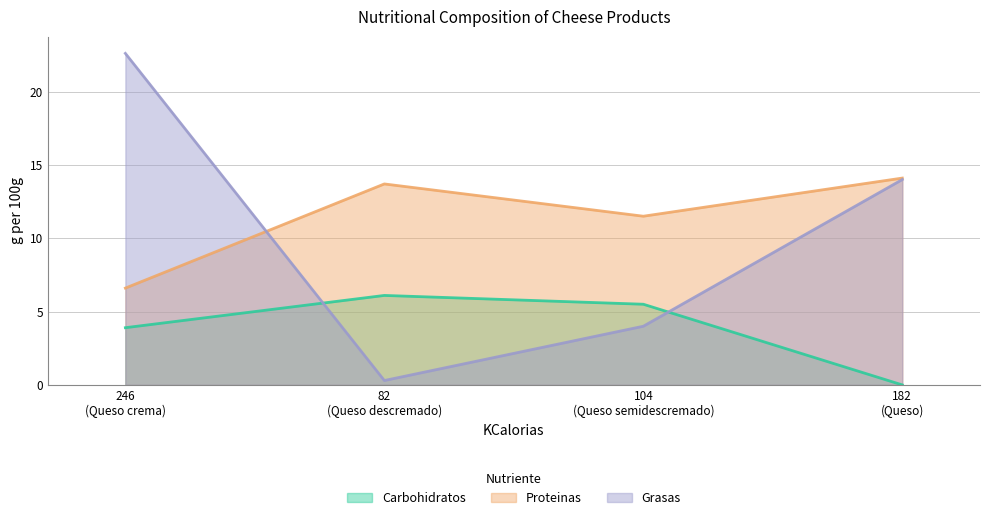

Which series has the largest total across all categories?

Proteinas